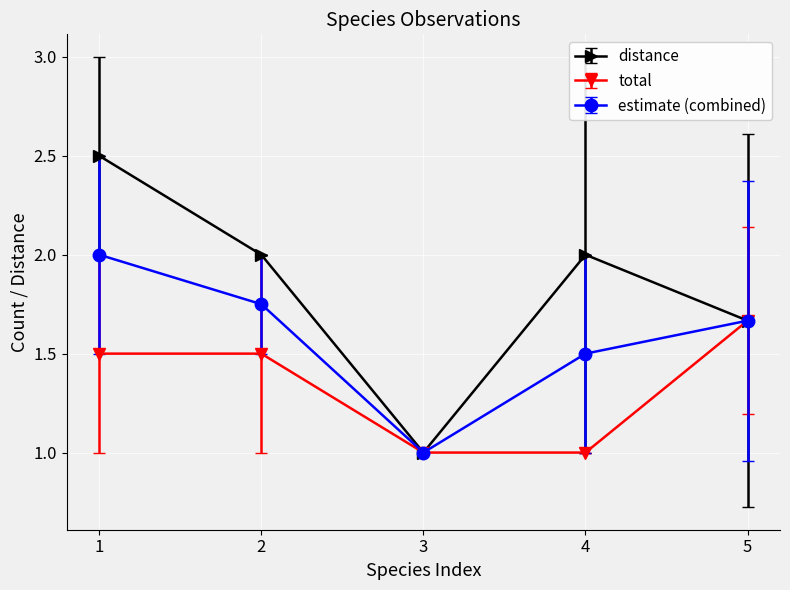

How many values in the distance series are below 2?

2